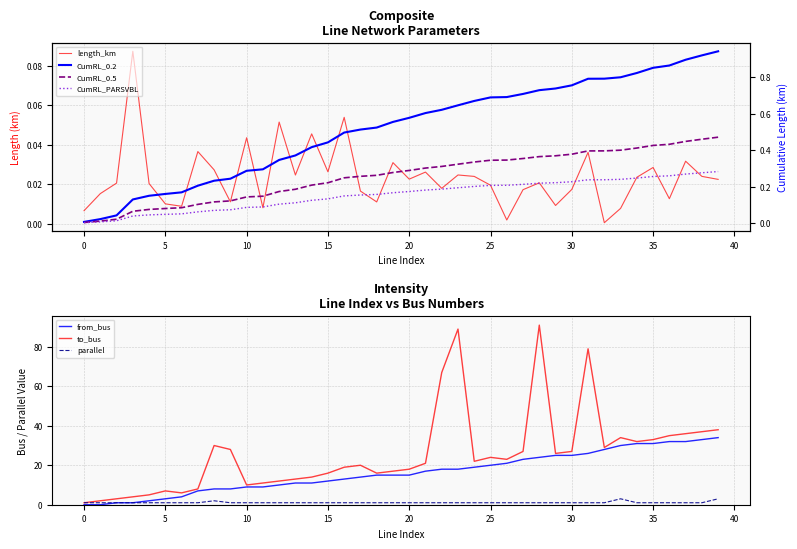

Between 10 and 18, which series saw the biggest shift?

from_bus